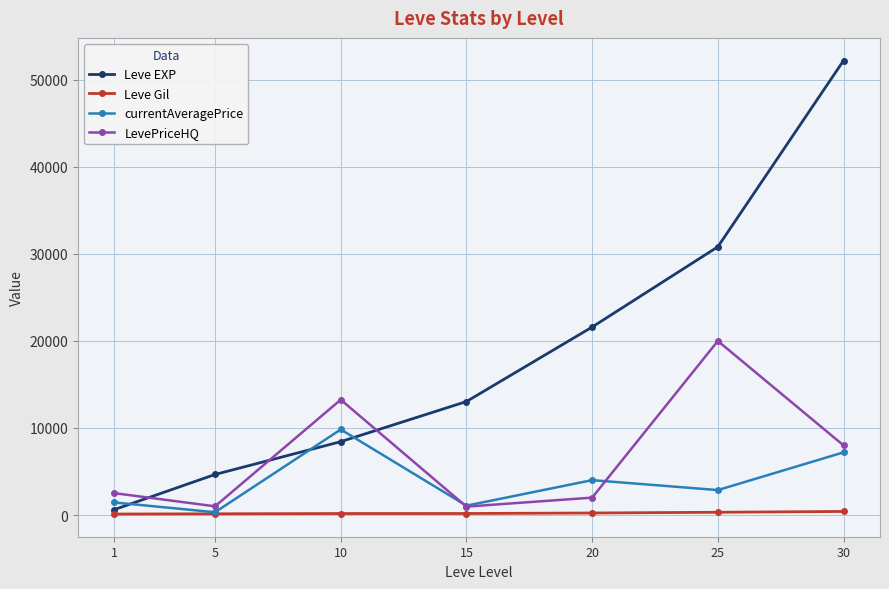

What are all the series names shown in the legend?

Leve EXP, Leve Gil, currentAveragePrice, LevePriceHQ